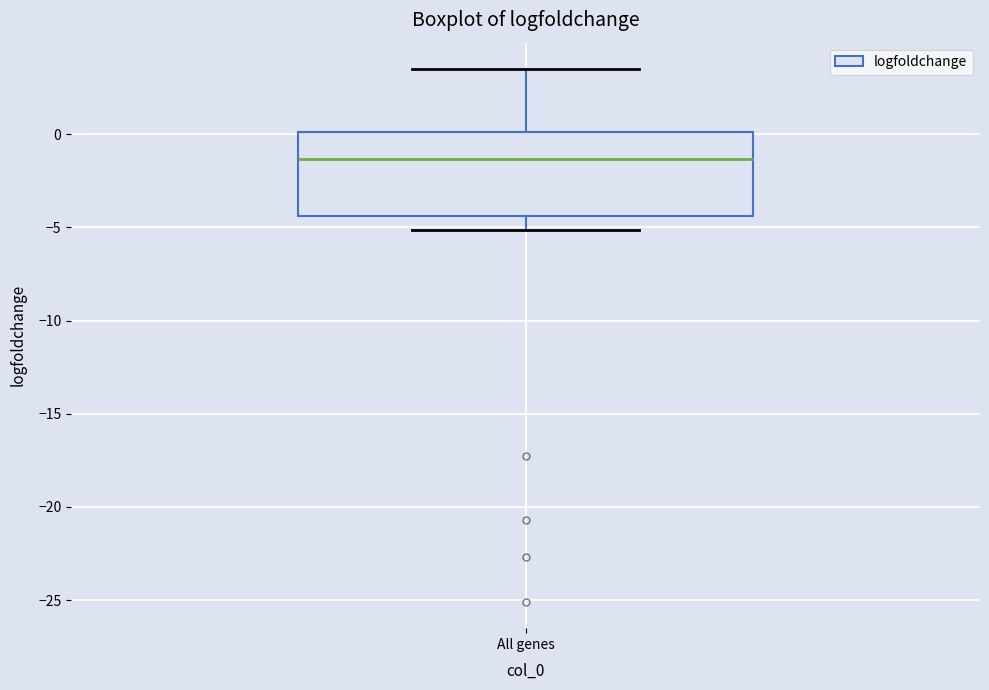

Where is the upper edge of the box for All genes on the y-axis? The values are not printed on the chart, so give them approximately, as read against the axis.

0.0